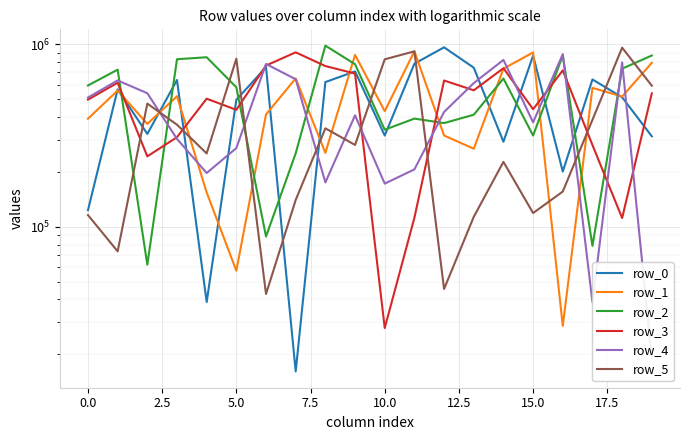

How many lines are shown in the chart?

6